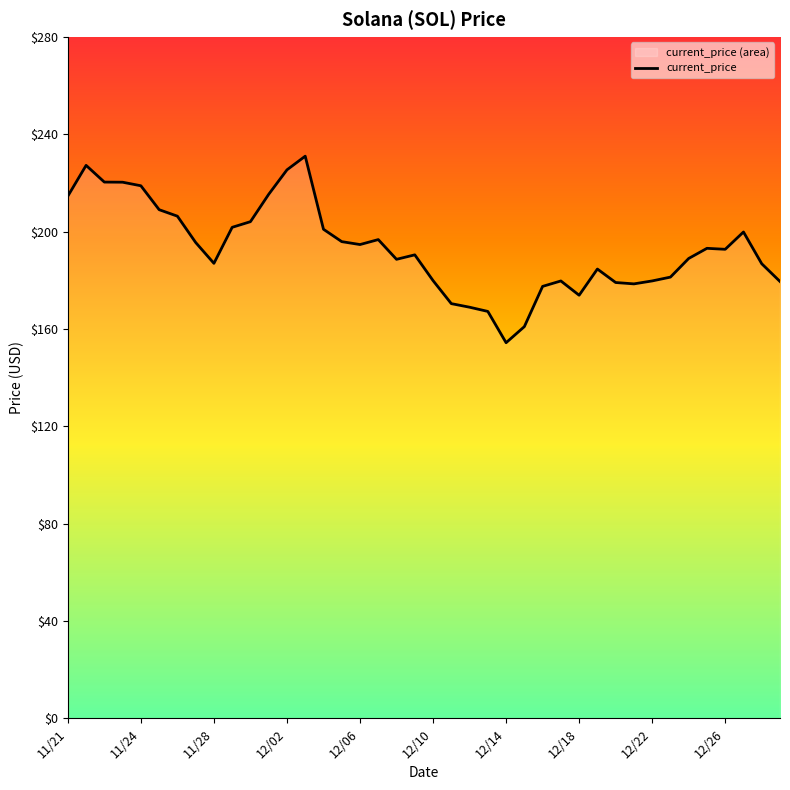

Where is the data nearest to the value 192?

12/26